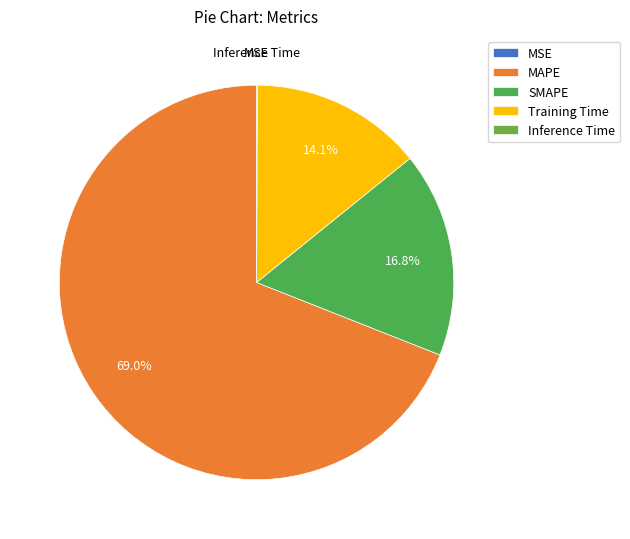

How many segments does this pie chart have?

5